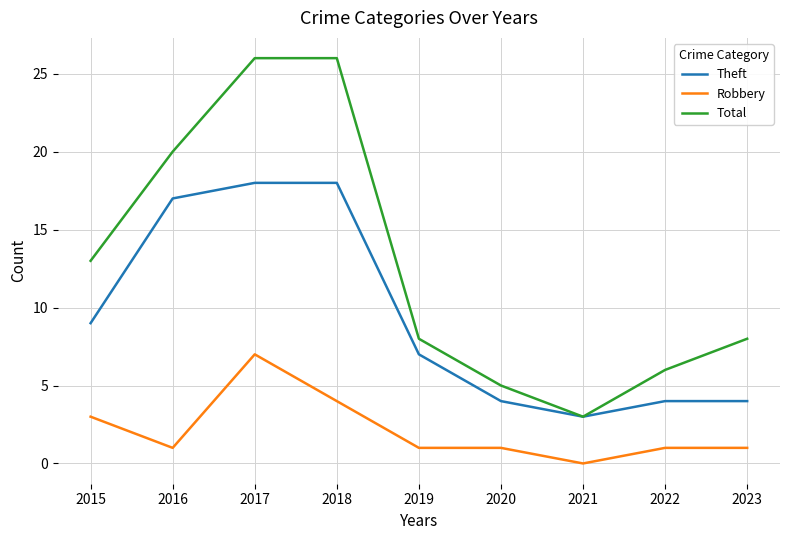

The value of Total at 2020 is 3. True or false?

False